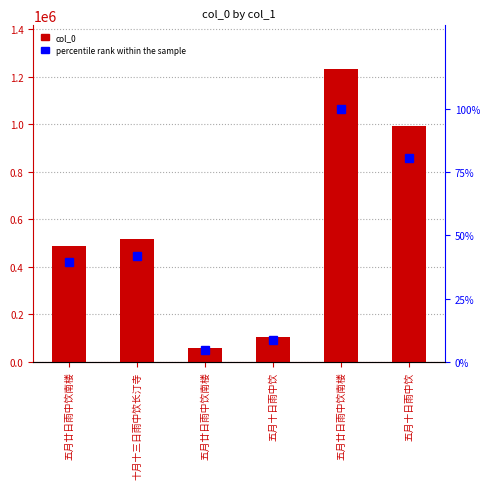

What is the sum of all col_0 values?

3387857.0